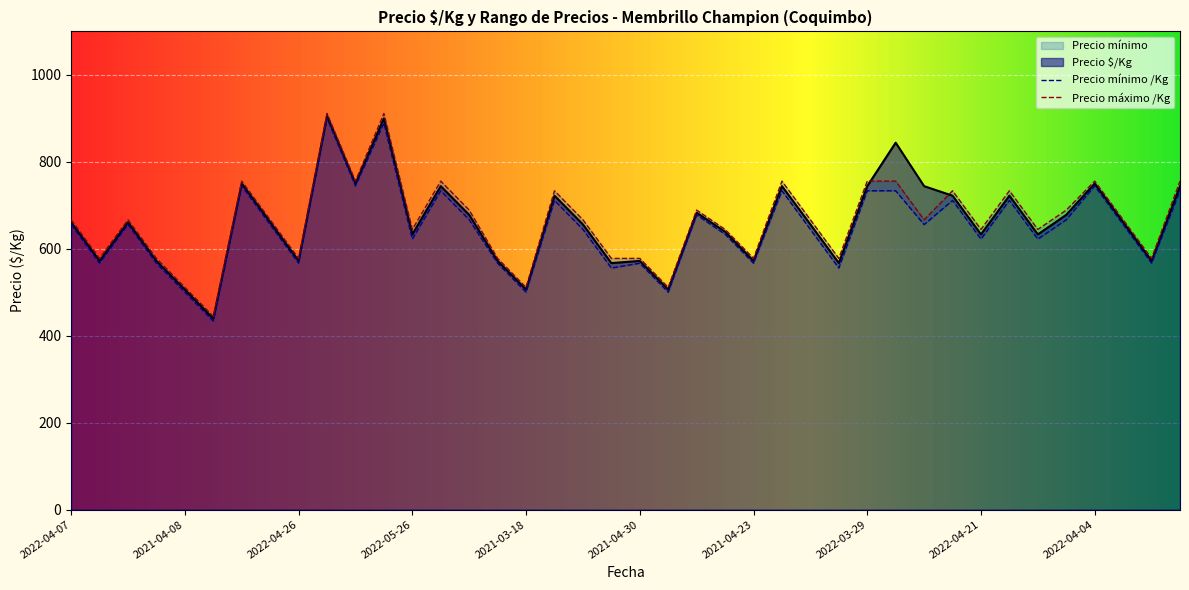

What is the difference between the maximum and minimum values in the Precio mínimo series?

466.7